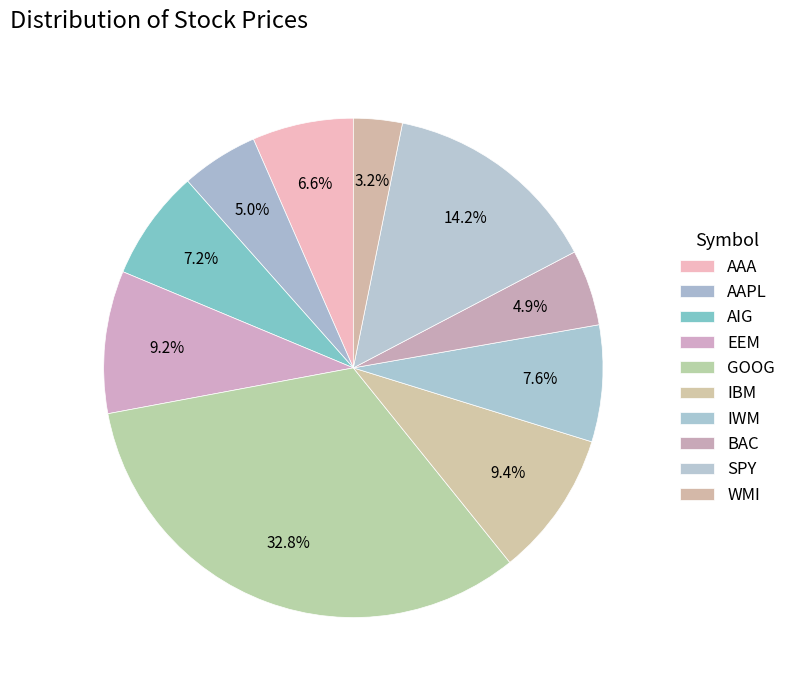

What is the smallest slice in the pie chart?

WMI